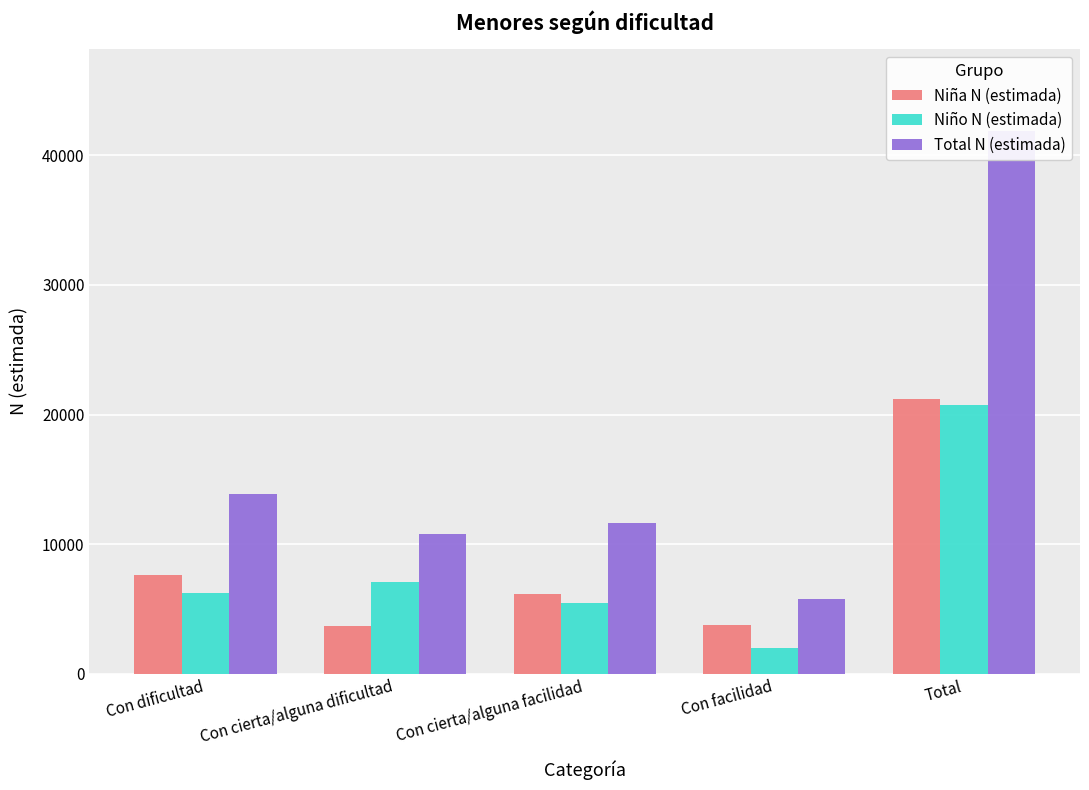

What are all the series names shown in the legend?

Niña N (estimada), Niño N (estimada), Total N (estimada)